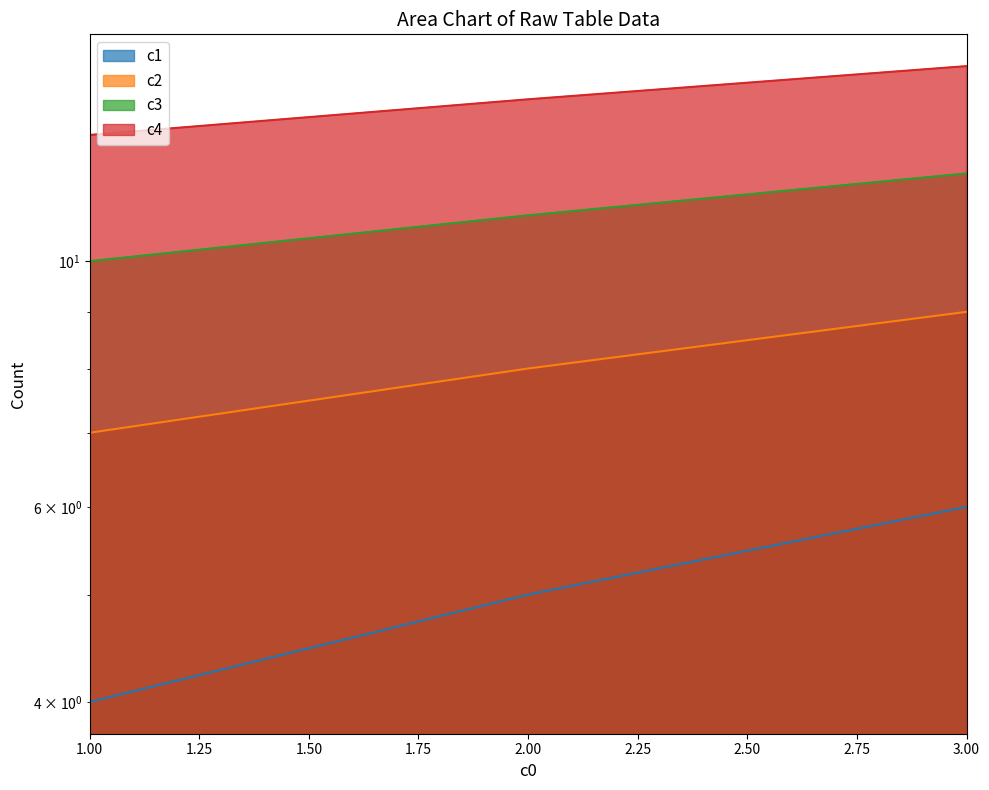

True or false: c3 has a value of 4 at 2.

False